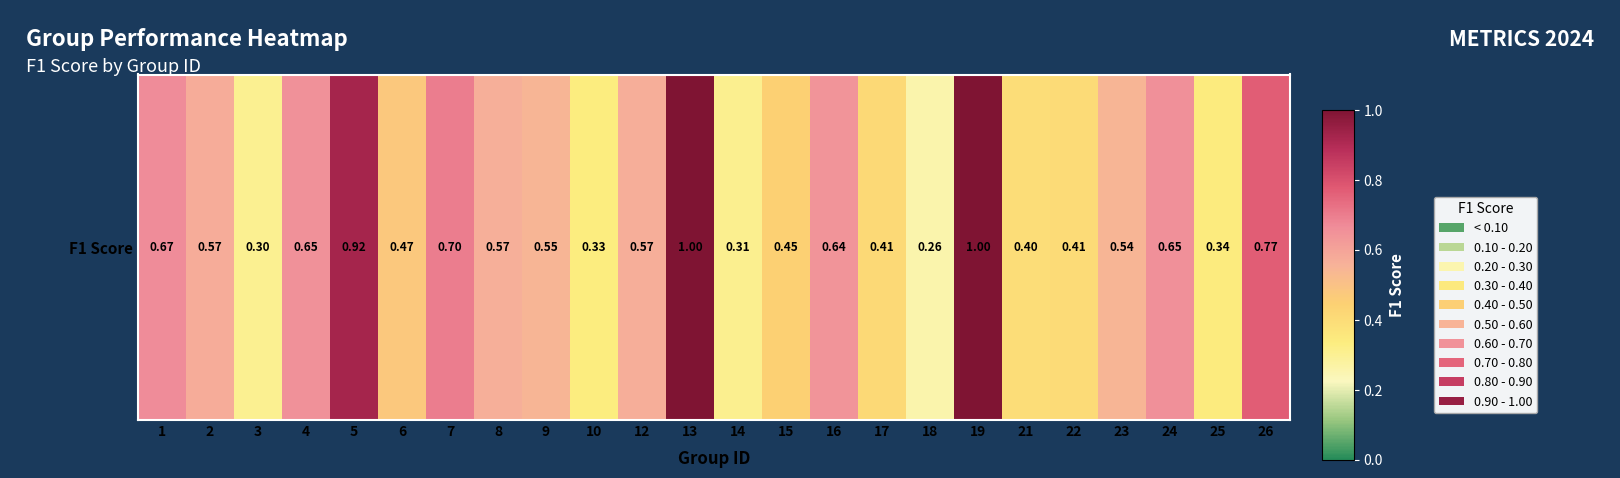

Rank the categories by value from lowest to highest.

18, 3, 14, 10, 25, 21, 22, 17, 15, 6, 23, 9, 8, 12, 2, 16, 4, 24, 1, 7, 26, 5, 13, 19